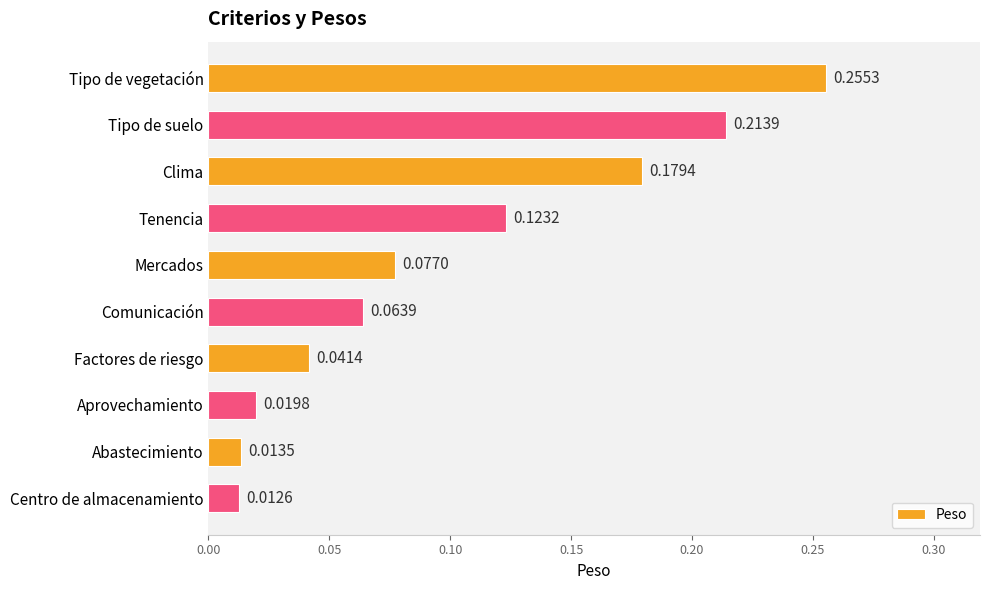

Between Factores de riesgo and Centro de almacenamiento, which is larger?

Factores de riesgo